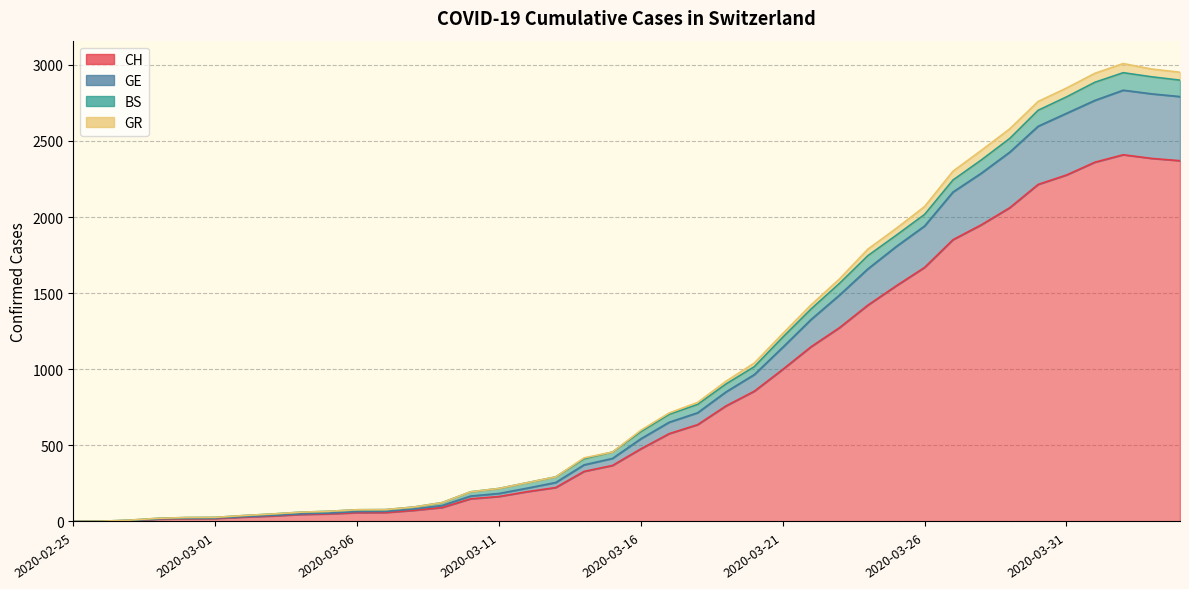

What value does the CH series have at 2020-04-03?

2385